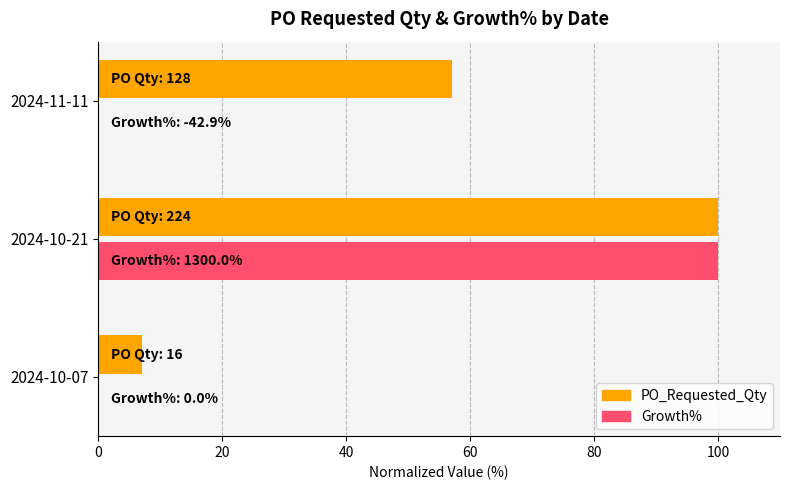

At which category is the sum across all series the highest?

2024-10-21